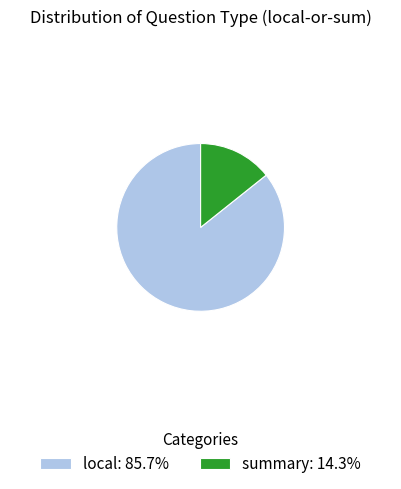

What is the smallest slice in the pie chart?

summary